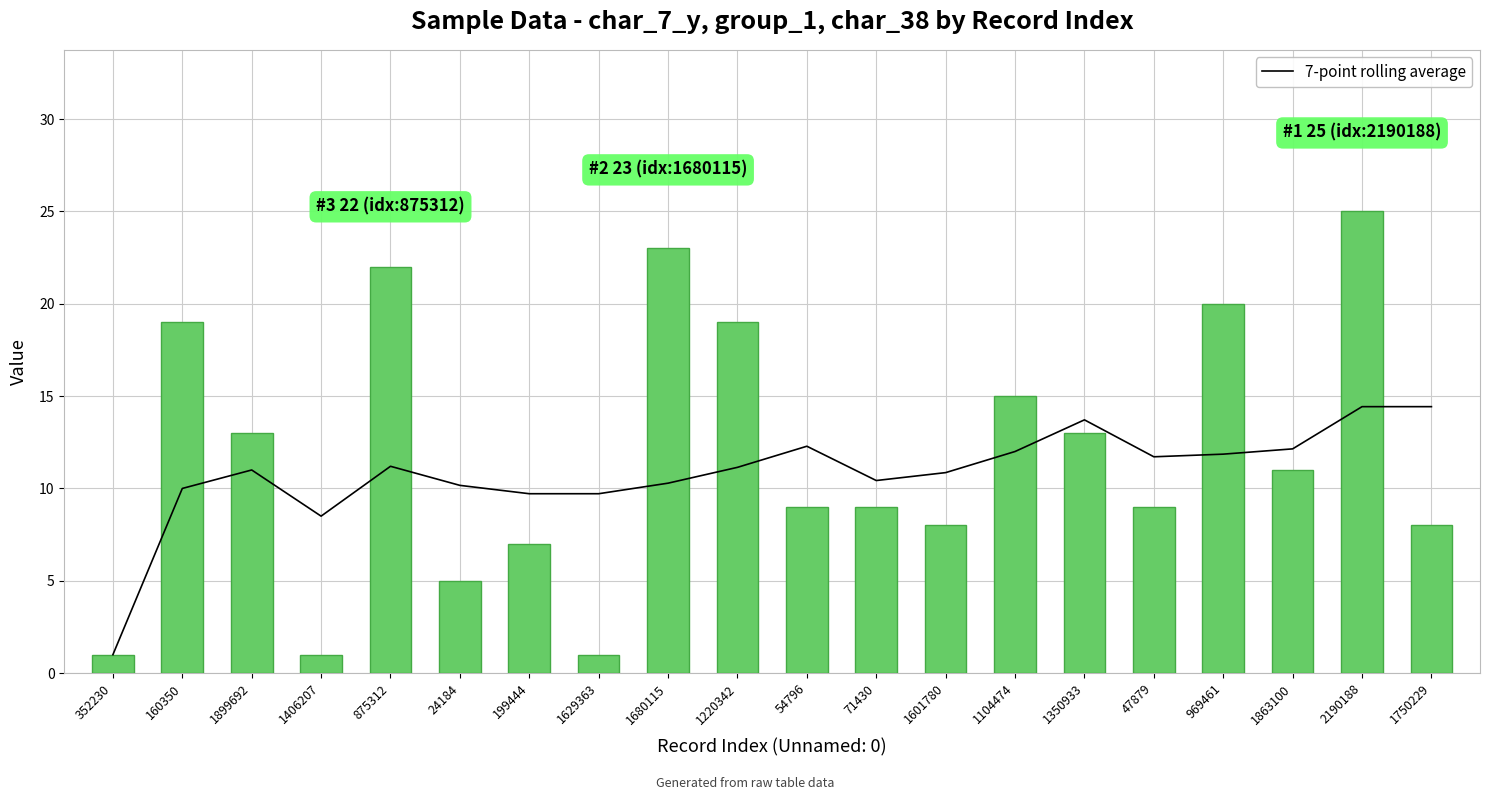

What is the maximum value for 7-point rolling average?

14.4